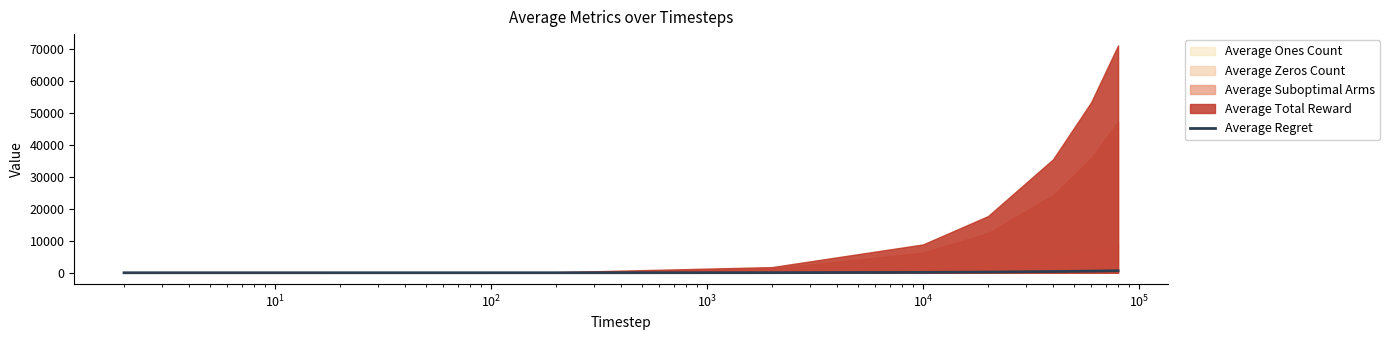

How many lines are shown in the chart?

1